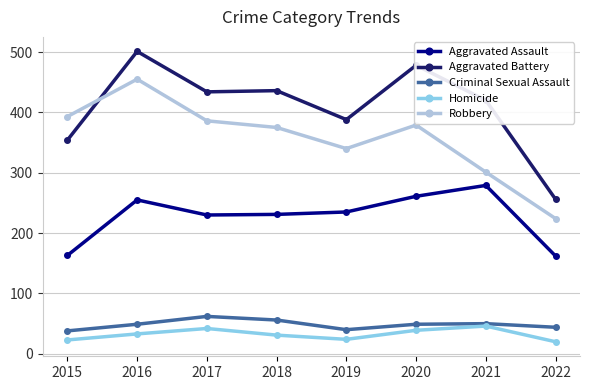

How many values in the Aggravated Assault series are below 235?

4